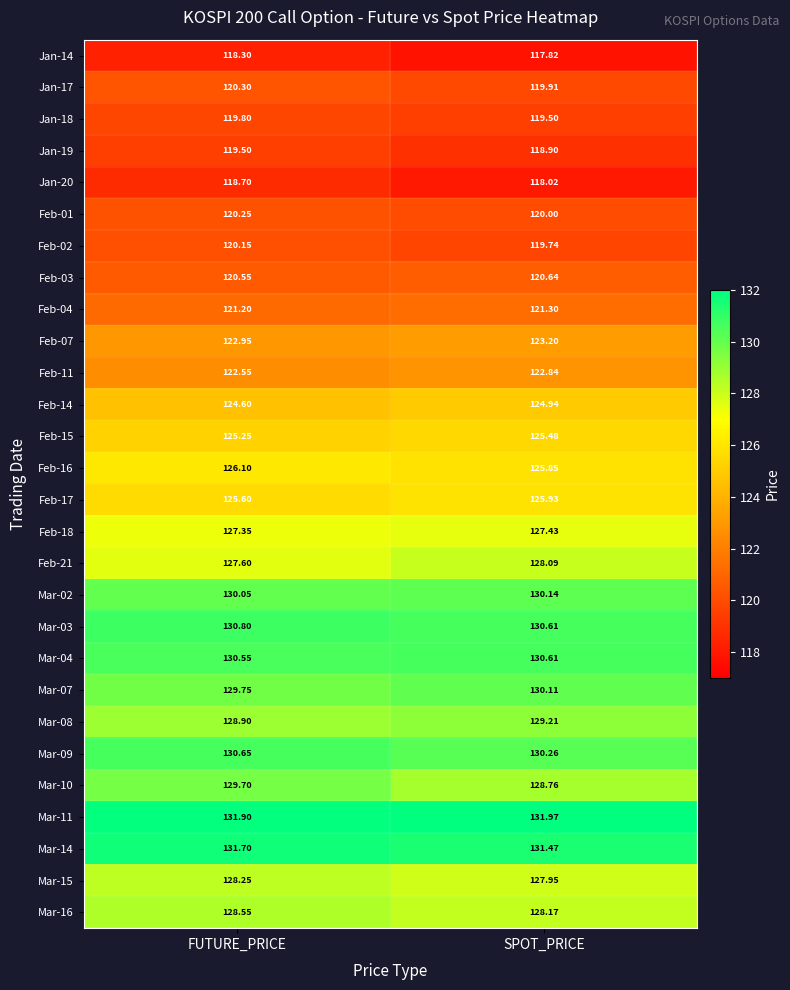

List the labels in order of Feb-01 value, largest first.

FUTURE_PRICE, SPOT_PRICE